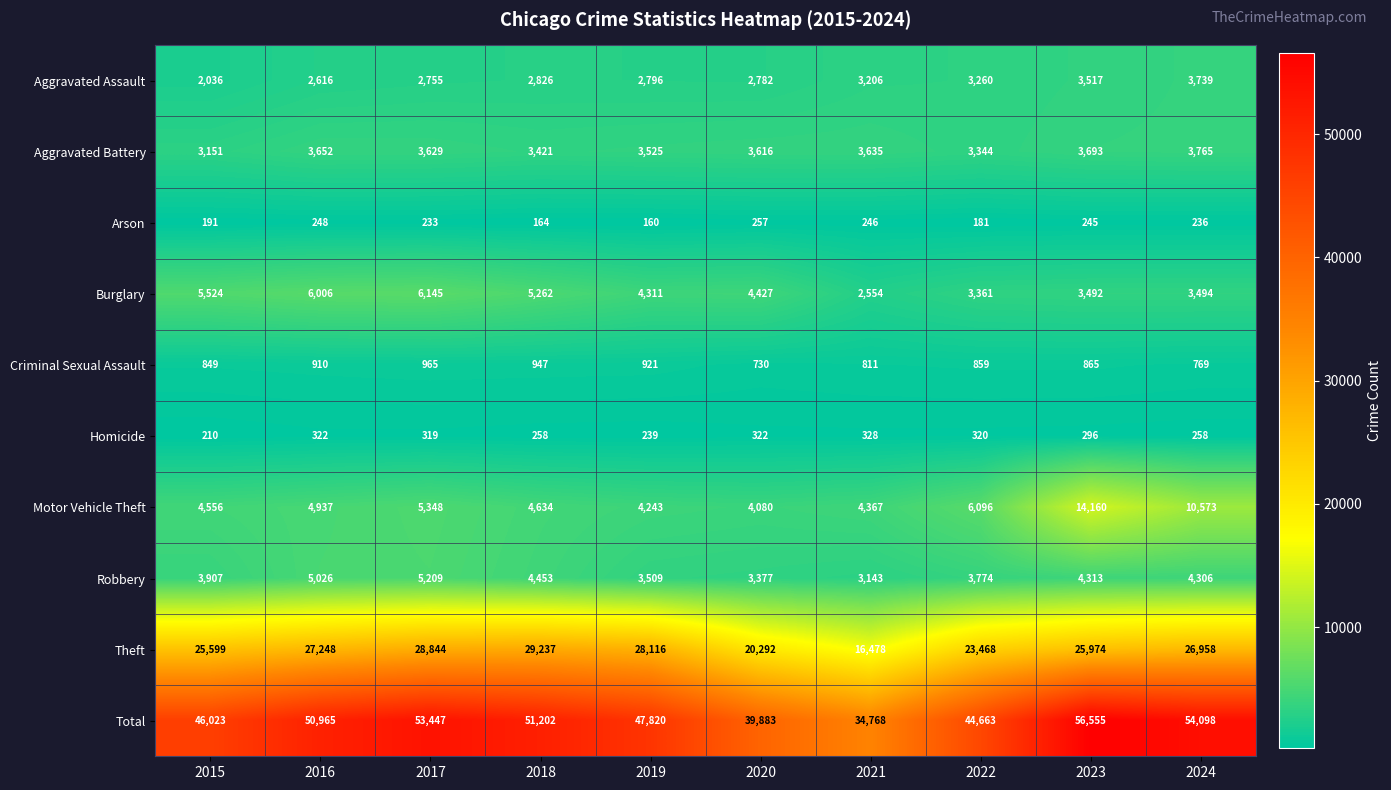

At how many categories does at least one series exceed 23542?

10